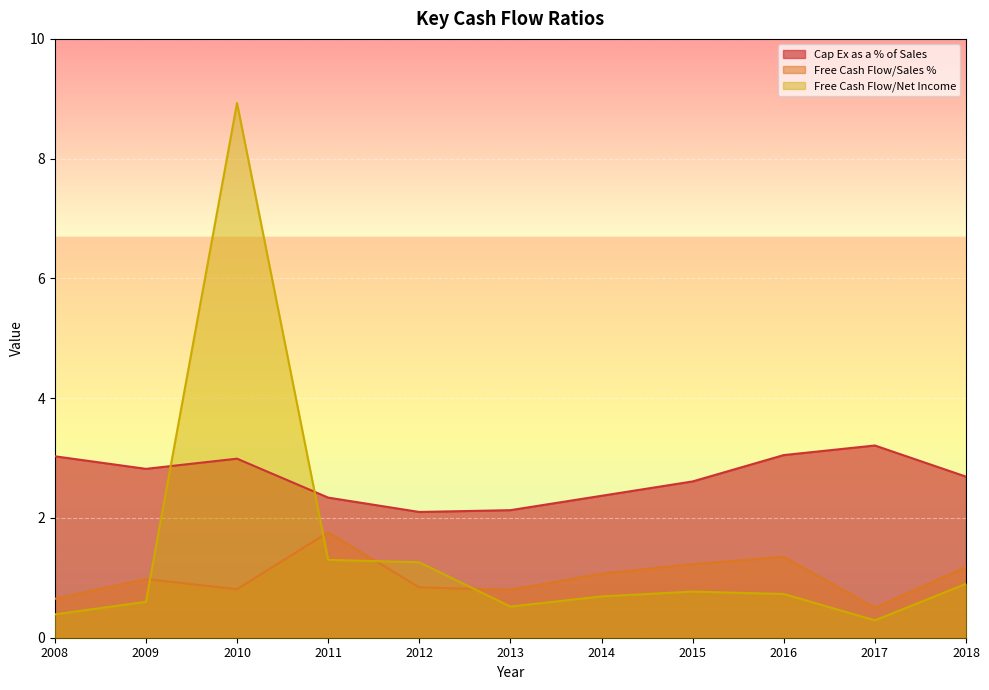

What is the difference between the second highest and second lowest values in the Free Cash Flow/Net Income series?

0.9